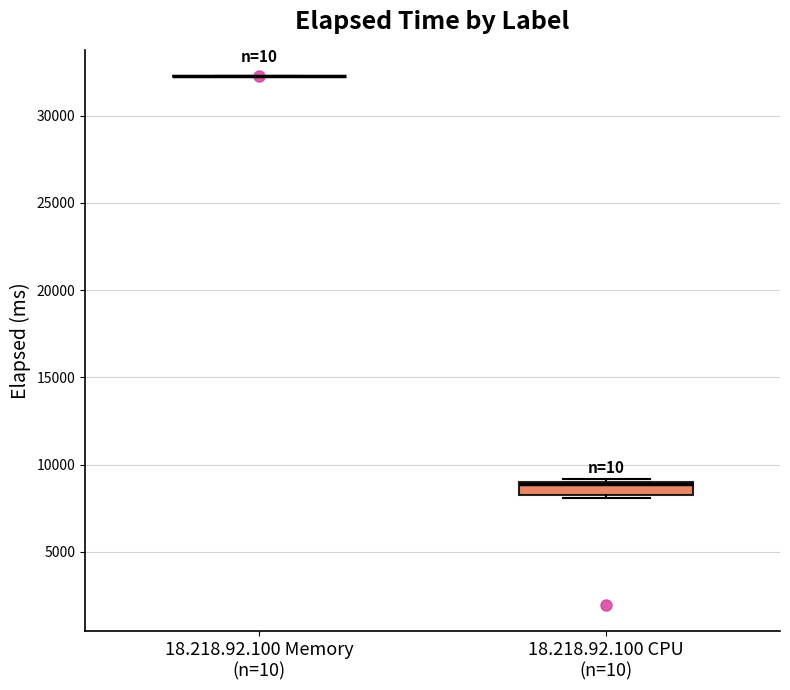

Which box is the tallest, from its lower edge to its upper edge?

18.218.92.100 CPU (n=10)